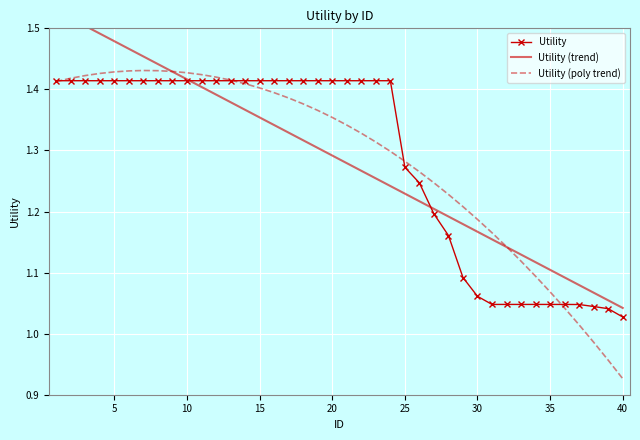

At which label does Utility reach its minimum?

40